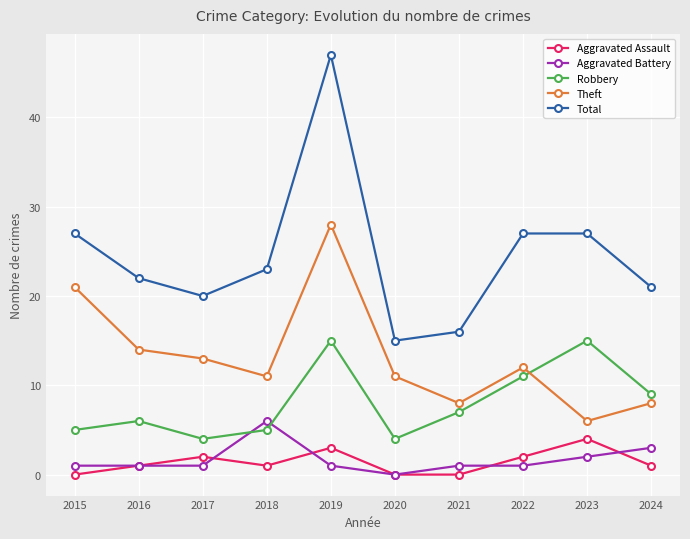

True or false: Aggravated Assault and Robbery cross at least once.

False